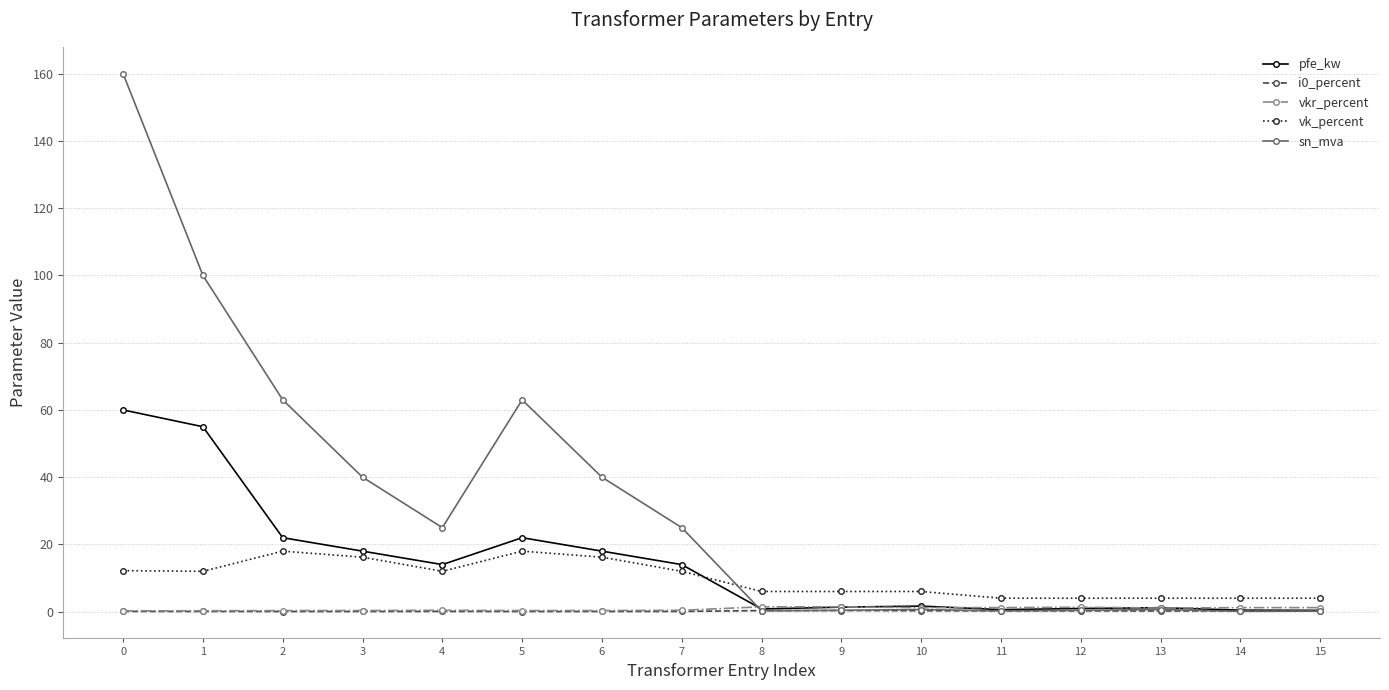

What is the average value of the vkr_percent series?

0.8